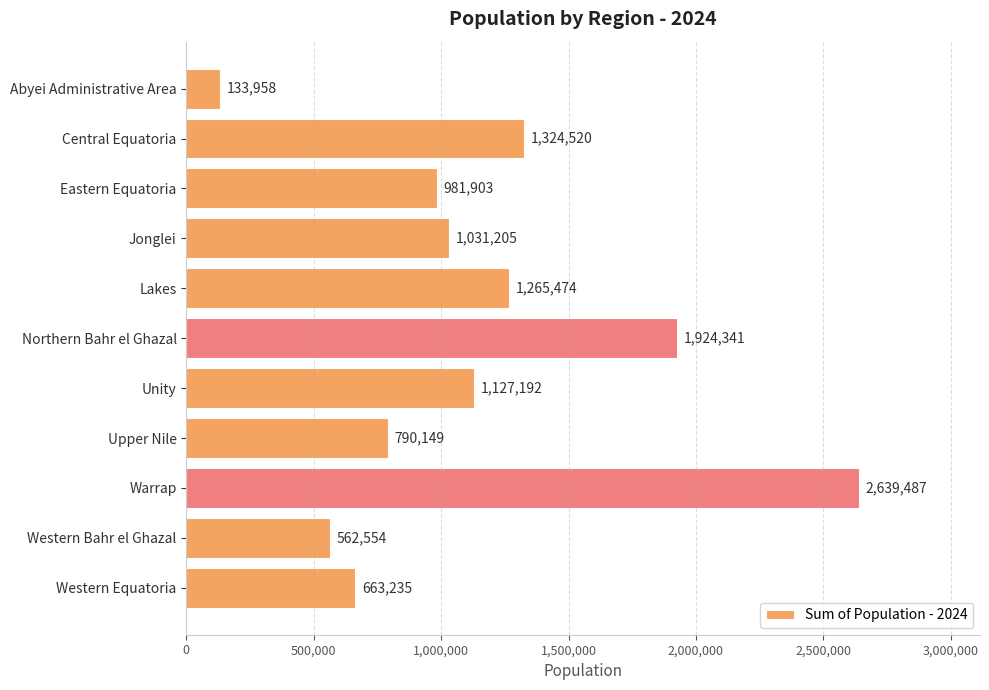

At which label is the value closest to 1386722?

Central Equatoria